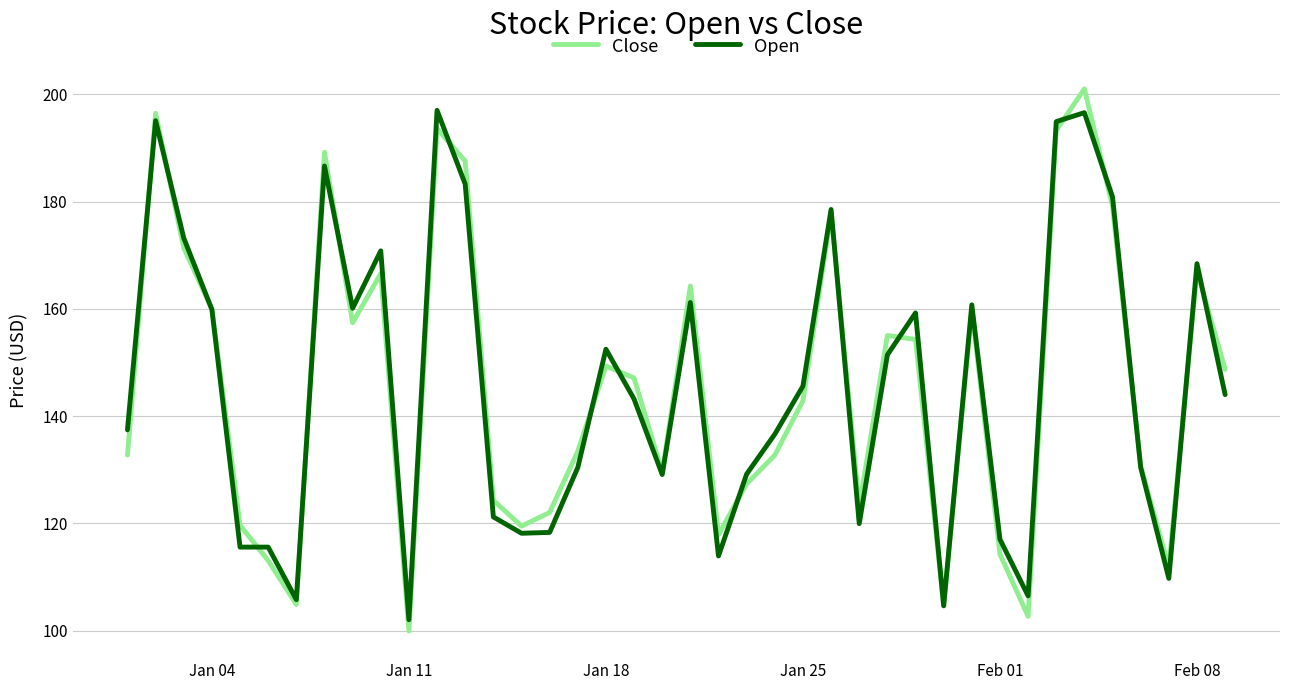

What is the greatest value displayed?

201.0